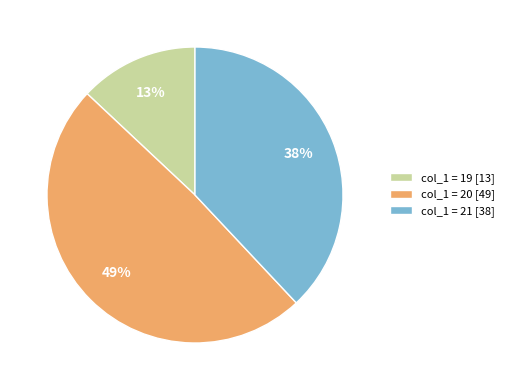

Which slice is the largest?

col_1 = 20 [49]